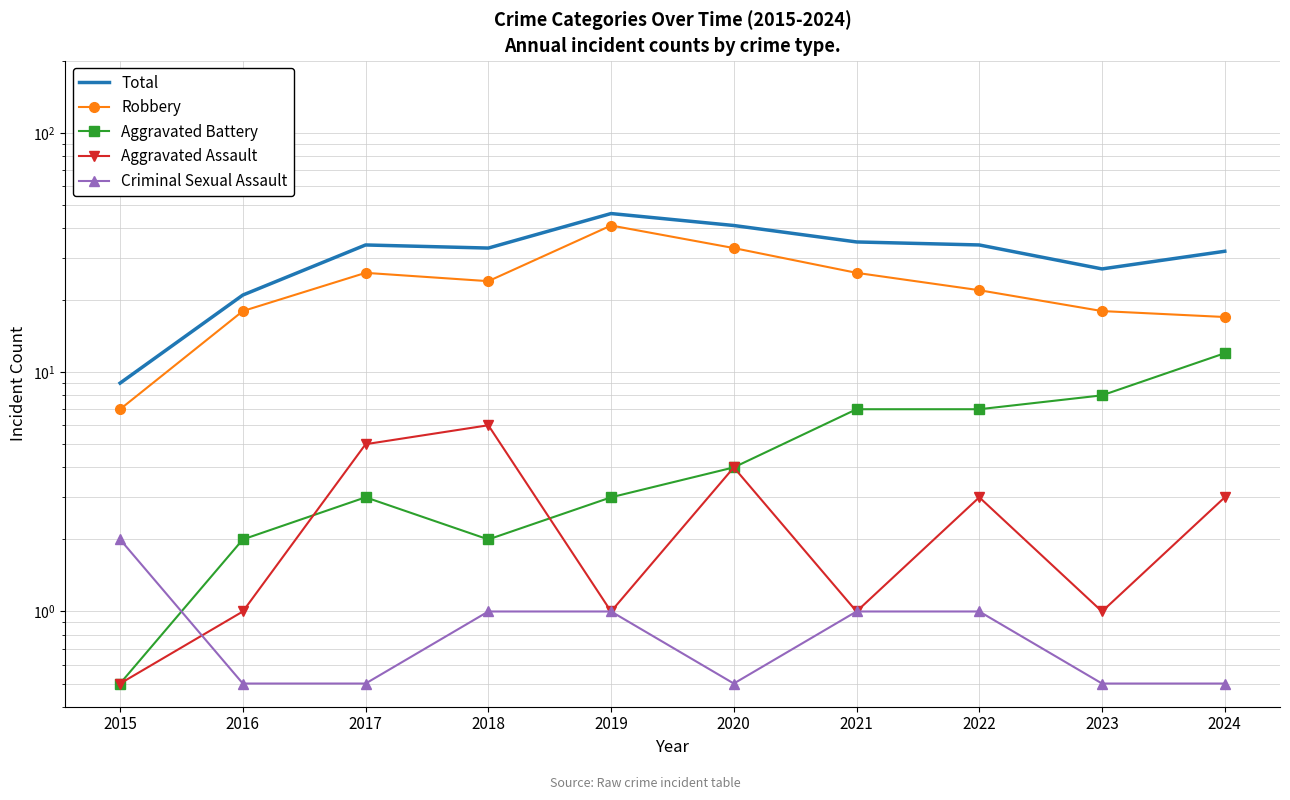

Between 2017 and 2019, which is larger?

2019